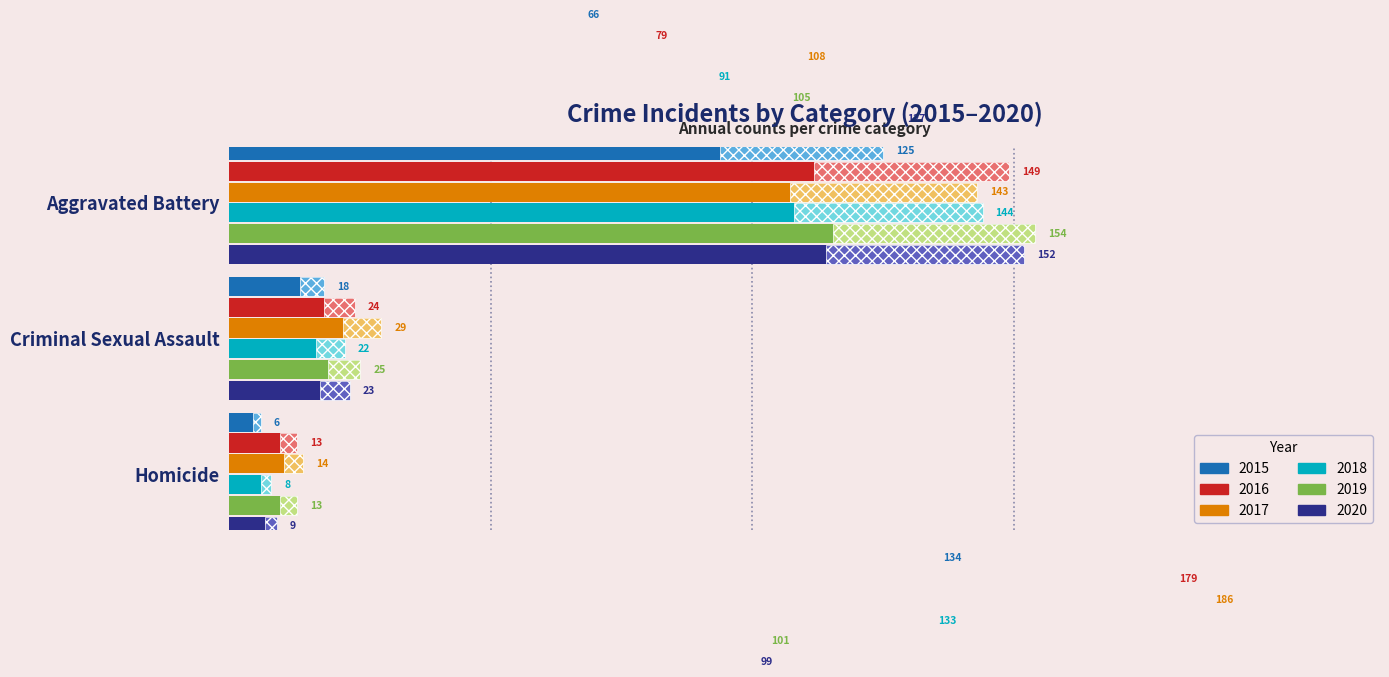

Which series has the largest range (max minus min)?

2017